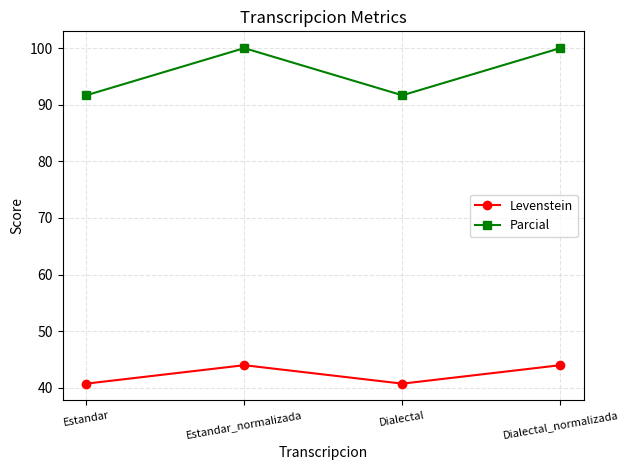

What is the difference between the highest and lowest values at Dialectal_normalizada?

56.0